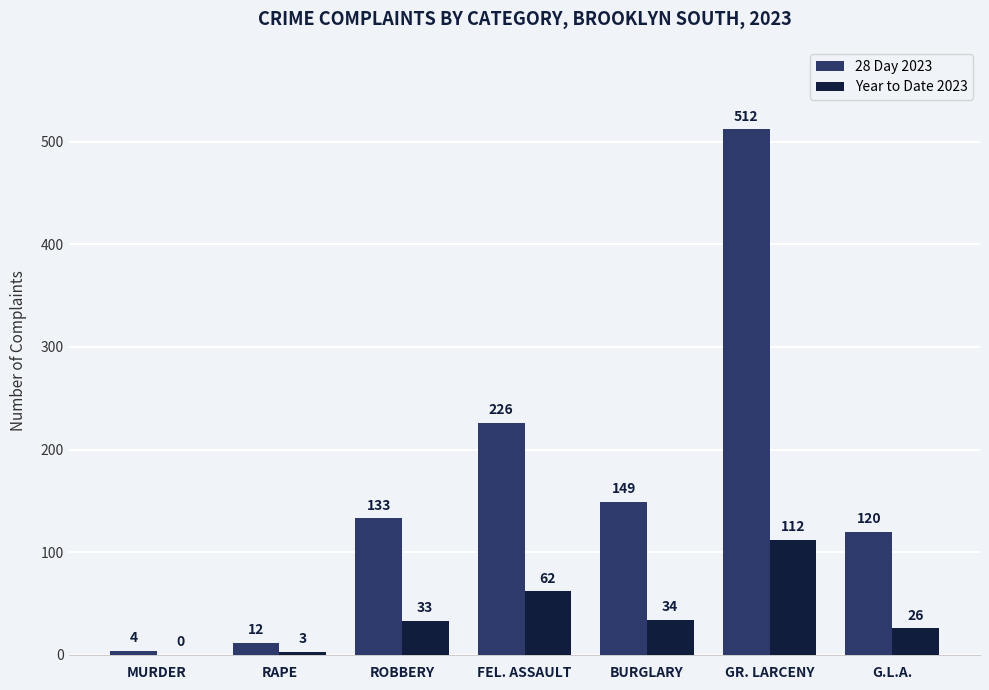

What is the sum of all 28 Day 2023 values?

1156